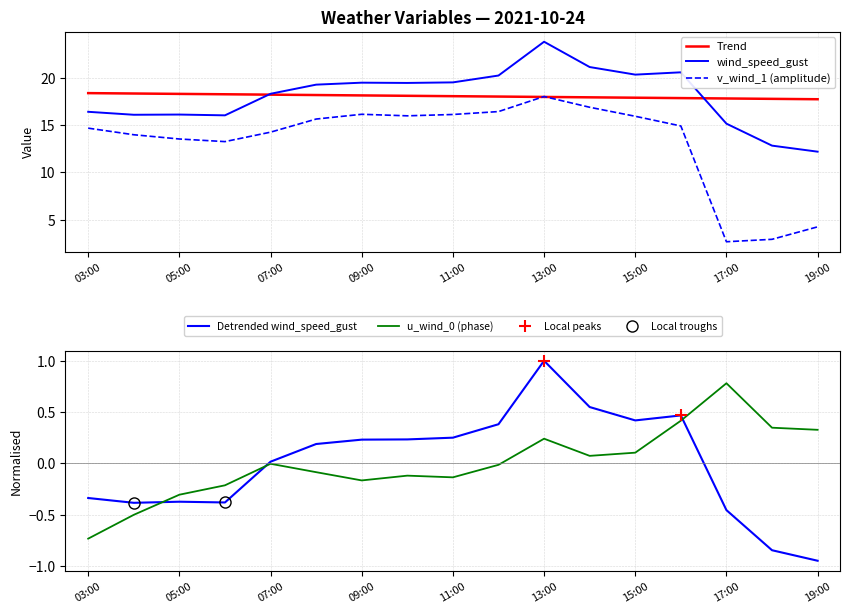

What is the minimum value shown in the chart?

-0.7